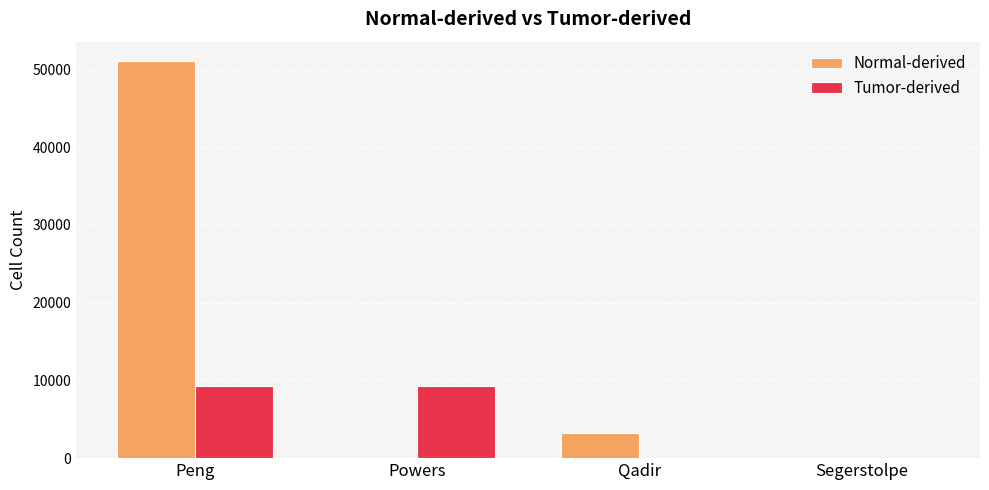

Count the number of data series in this chart.

2